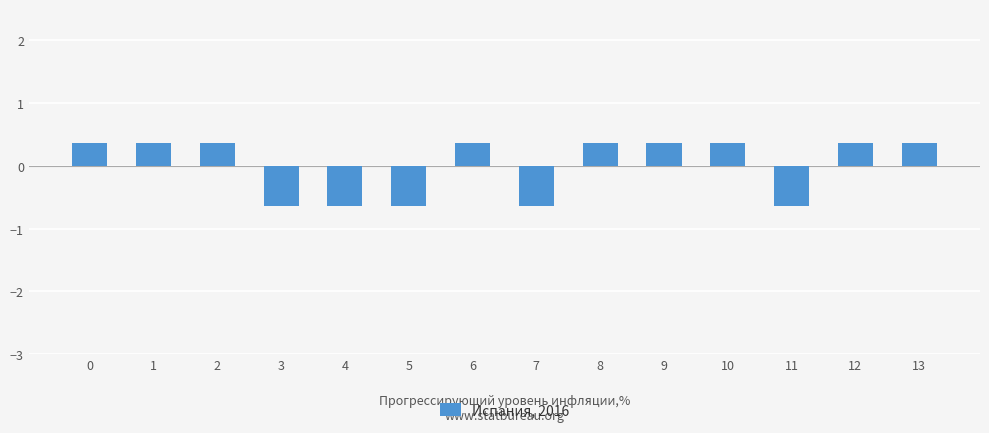

How many data points are less than 0?

5